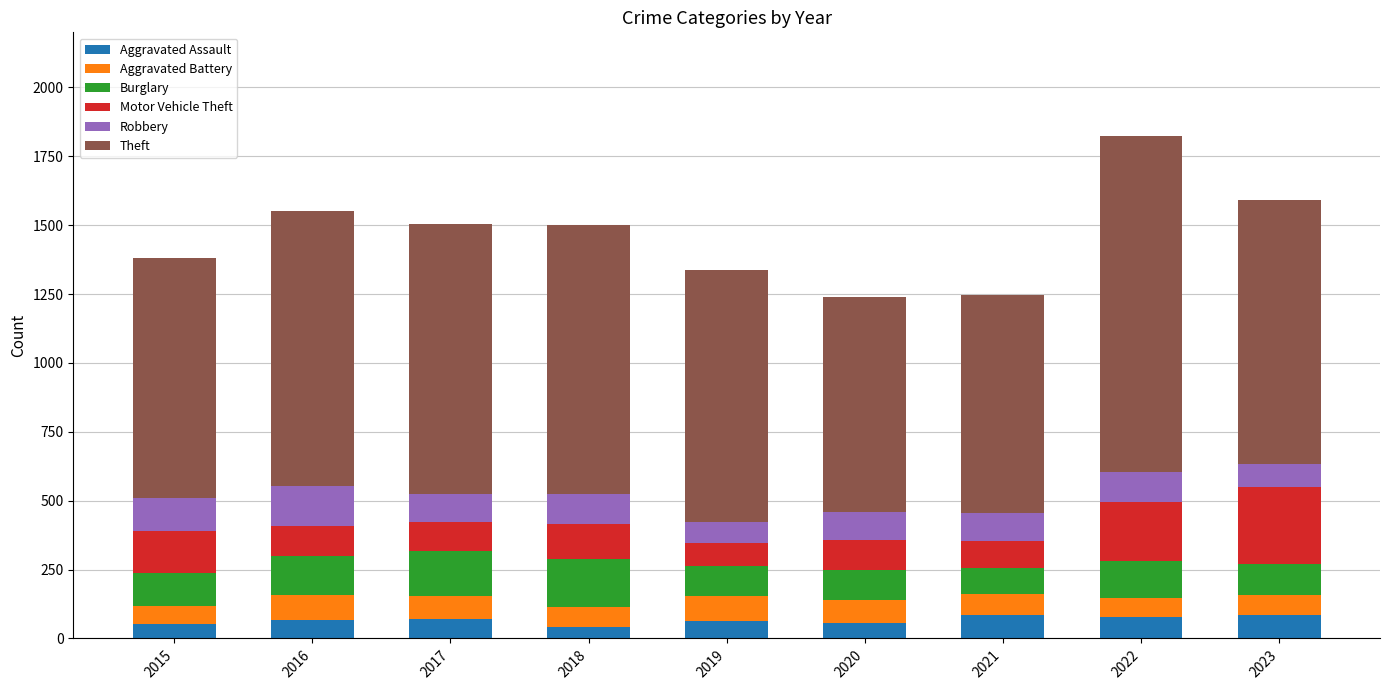

What is the highest value of the Aggravated Assault series?

86